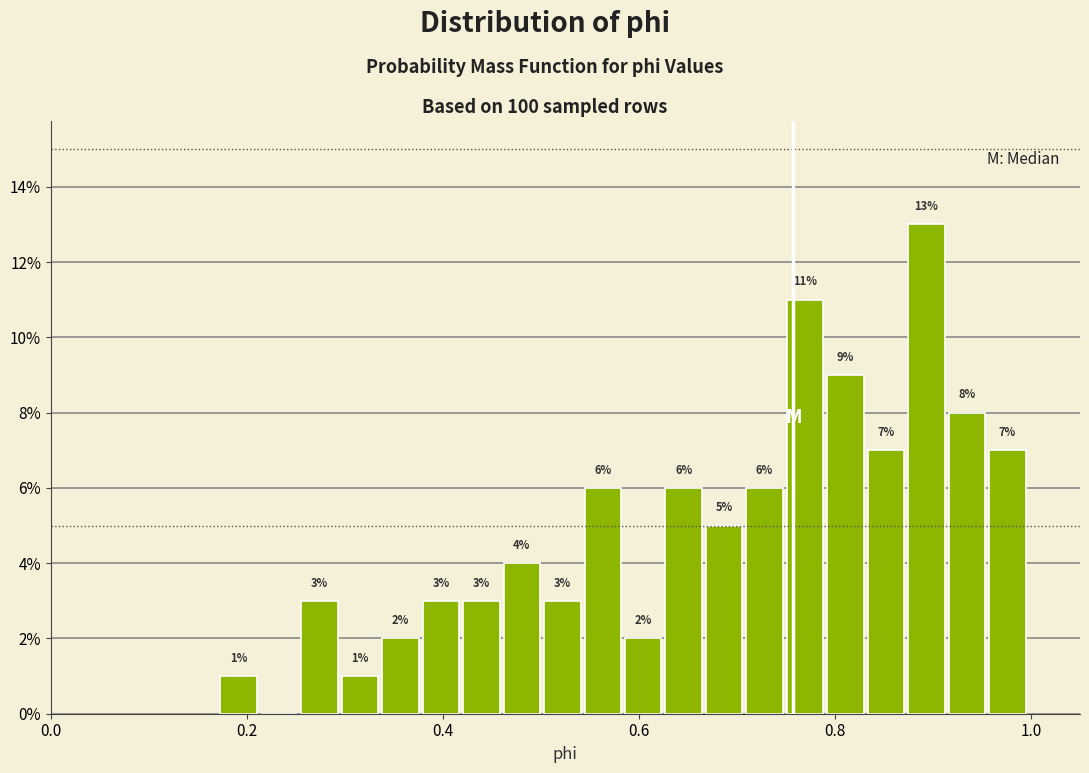

Read against the x-axis, roughly where is the centre of the tallest bar?

0.90